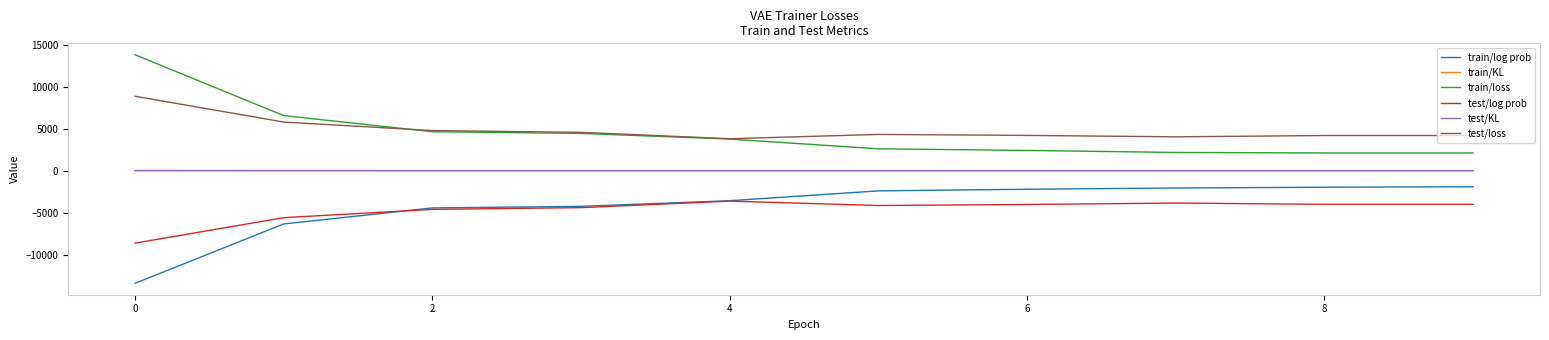

True or false: train/loss and test/log prob intersect in this chart.

False